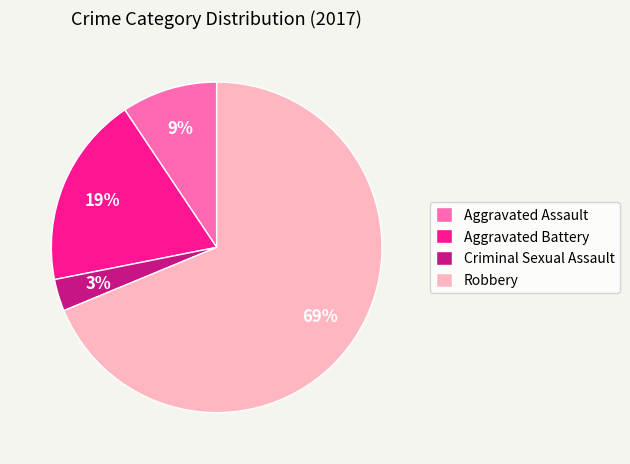

Does Aggravated Assault account for over 50% of the chart?

No